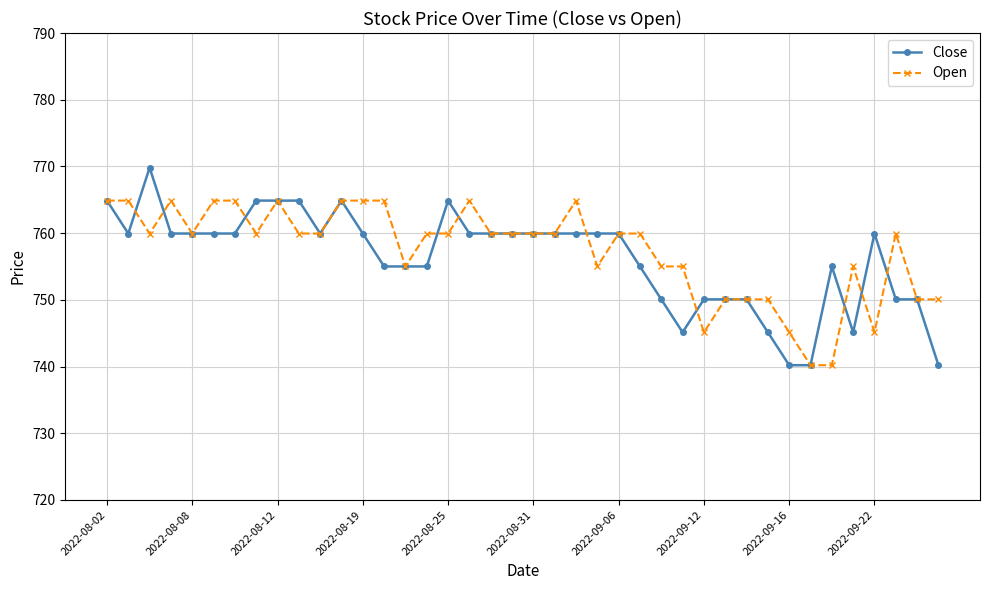

What is the maximum value for Close?

769.8